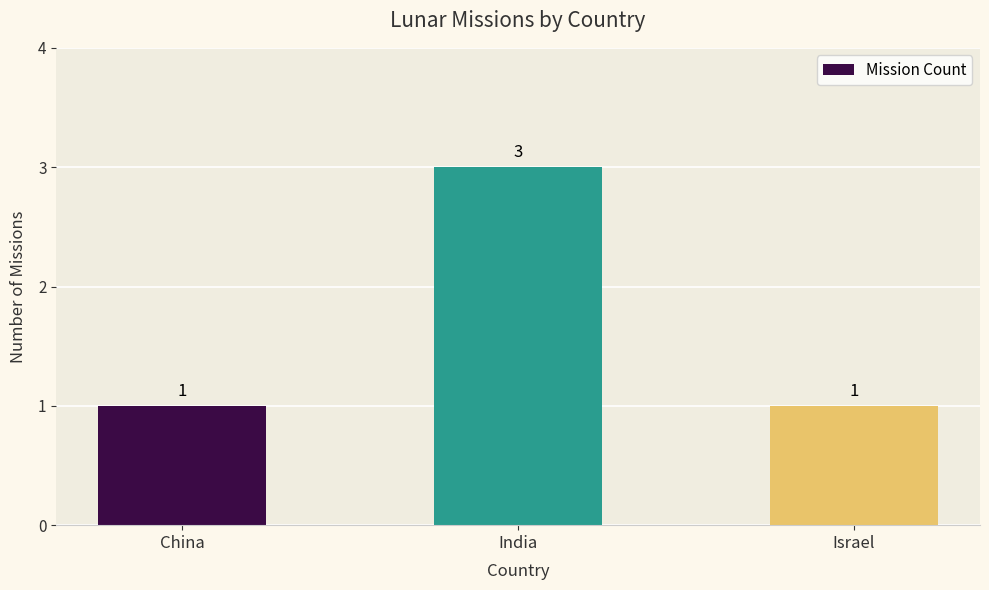

Between India and Israel, which is larger?

India